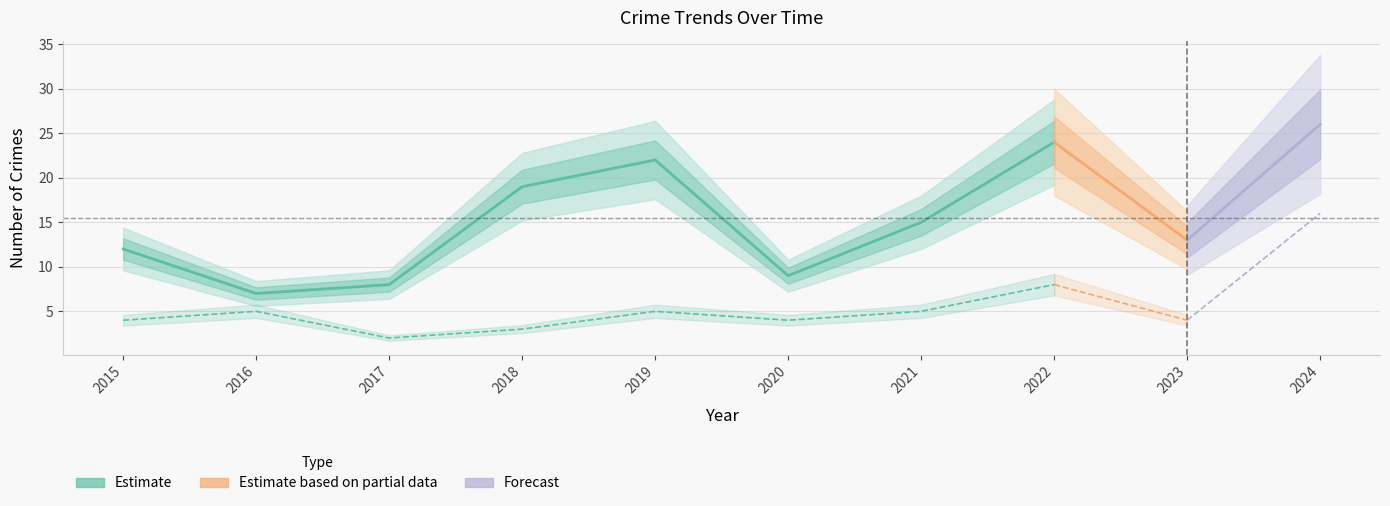

Which category has the highest value in the Robbery series?

2024